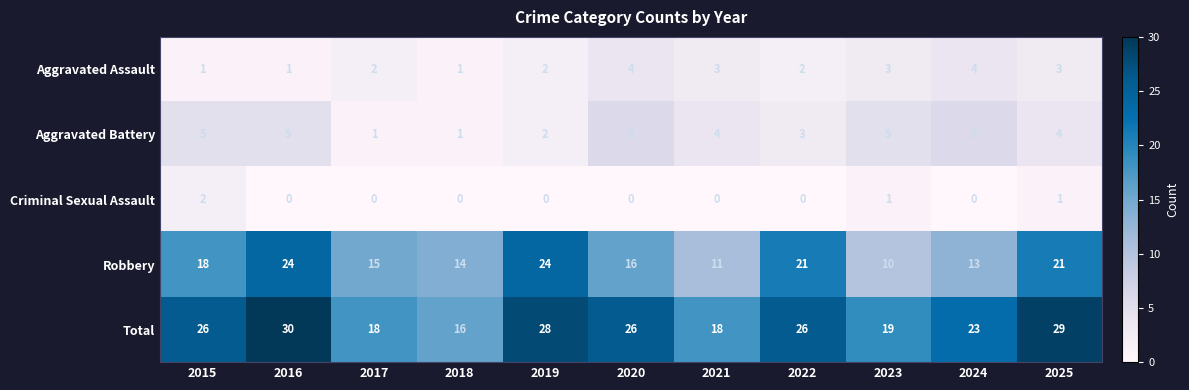

How many distinct data groups are displayed?

5